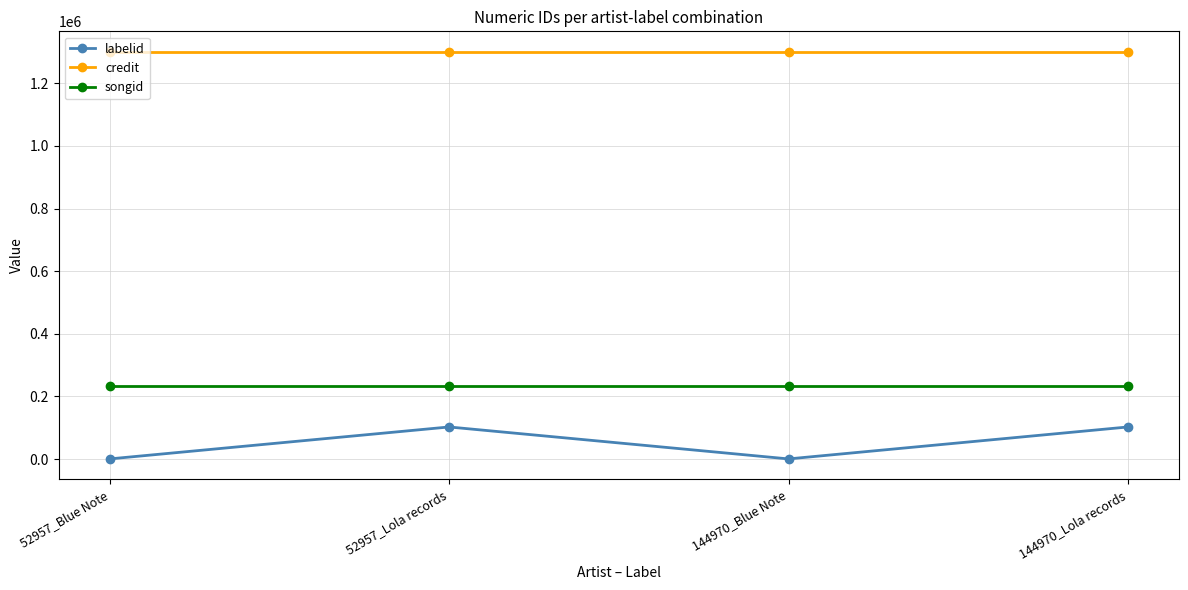

True or false: credit and songid intersect in this chart.

False